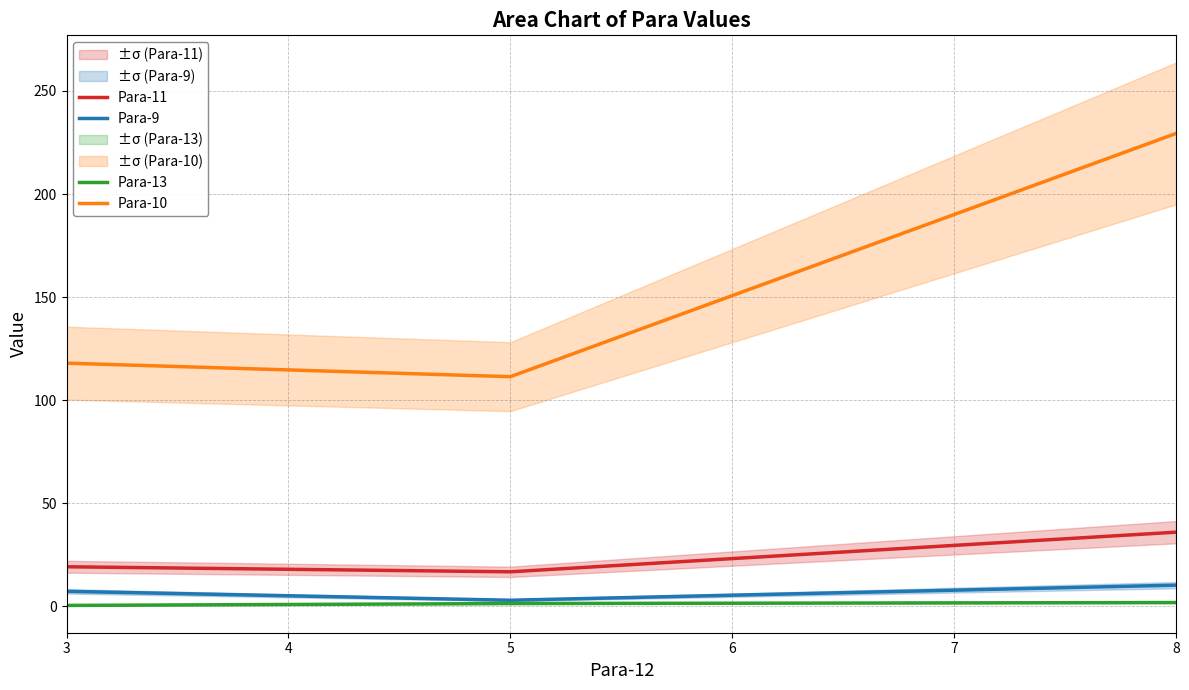

Is the value of Para-11 at 3 greater than the value of Para-13 at 5?

Yes